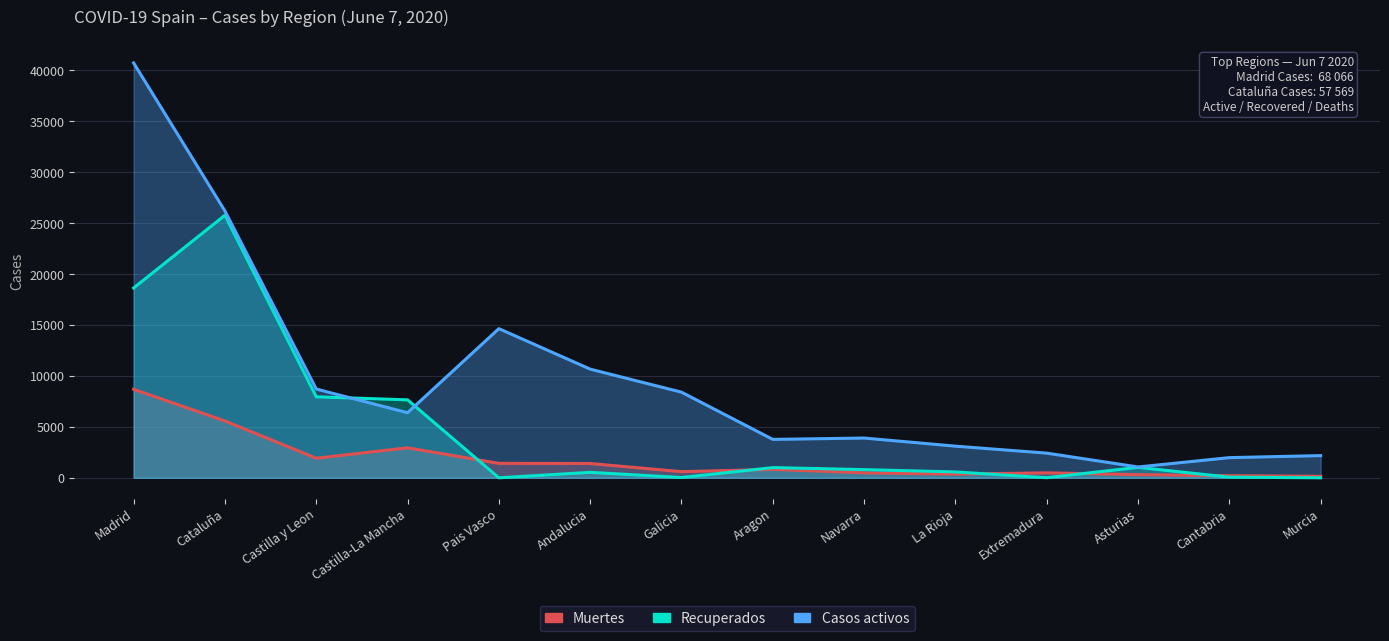

How many intersections are there between Casos activos and Recuperados?

2